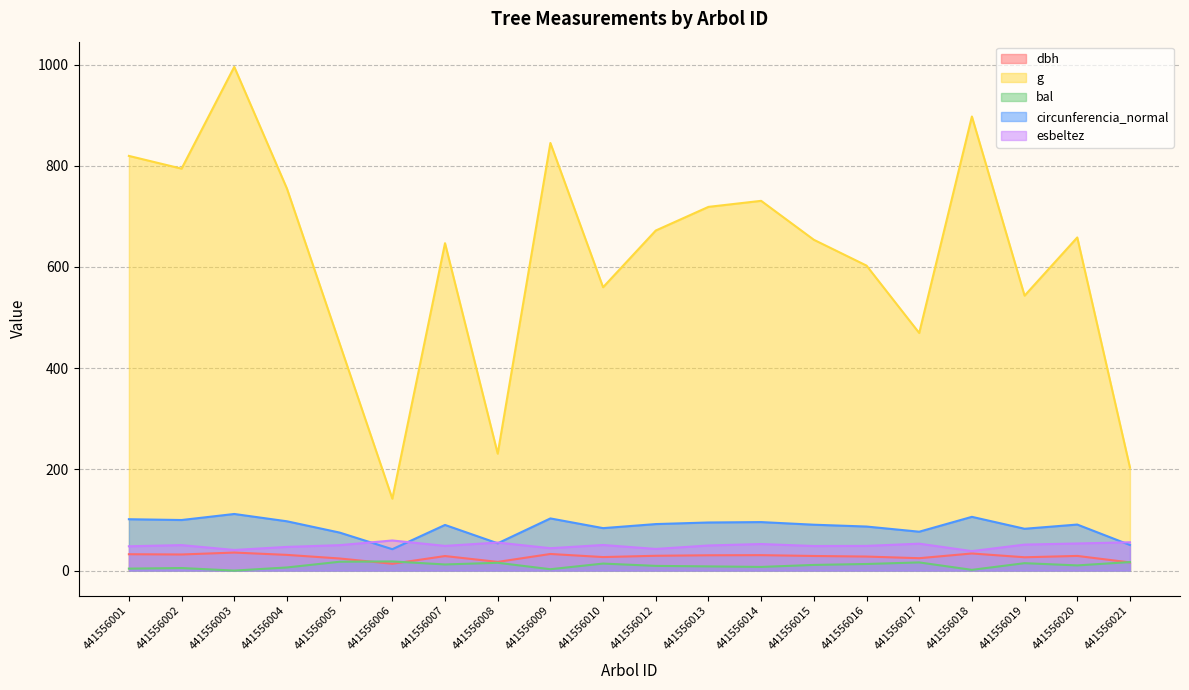

What are all the series names shown in the legend?

dbh, g, bal, circunferencia_normal, esbeltez